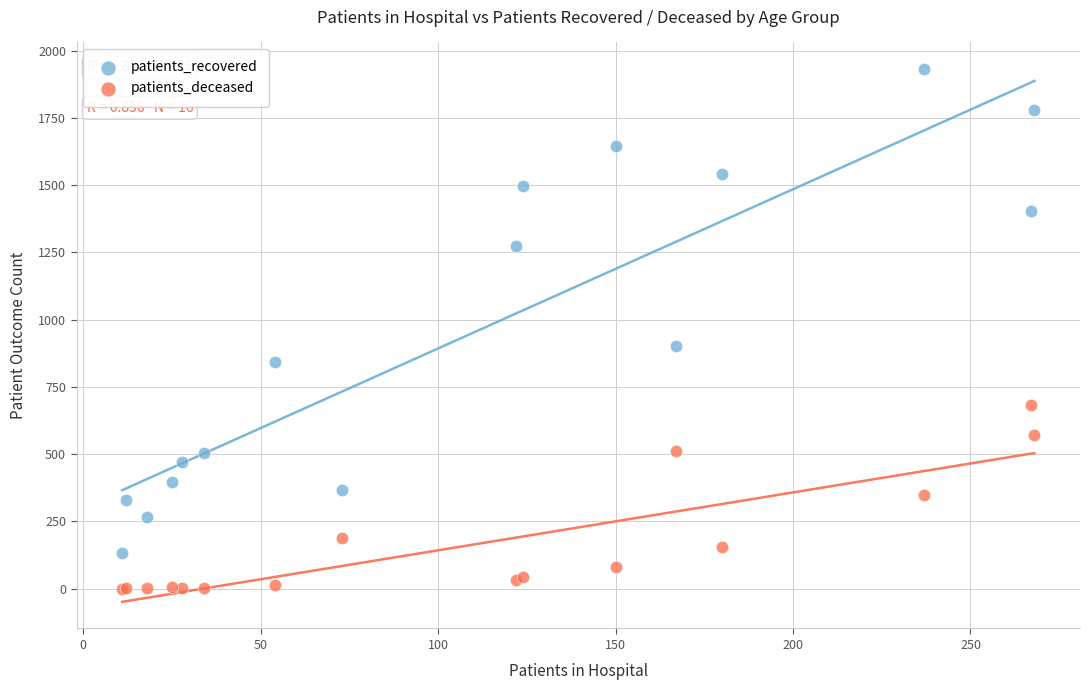

What are all the series names shown in the legend?

patients_recovered, patients_deceased